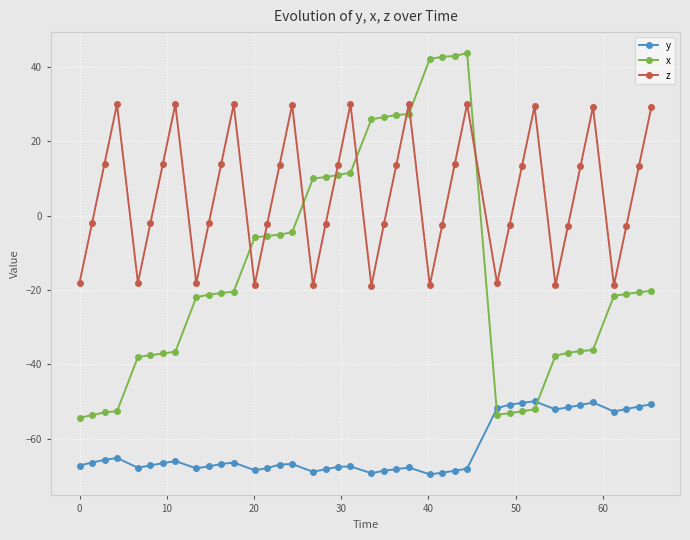

Which series has the largest range (max minus min)?

x